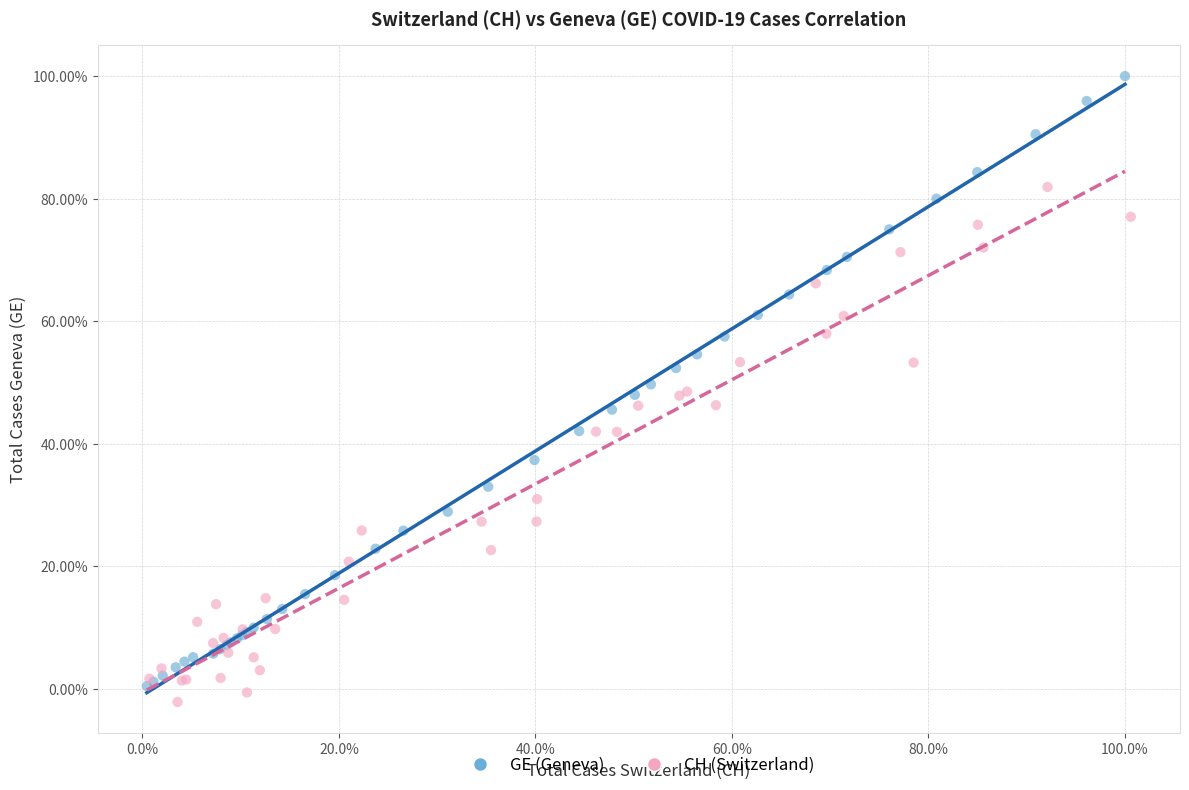

Which series reaches the minimum Y coordinate?

CH (Switzerland)